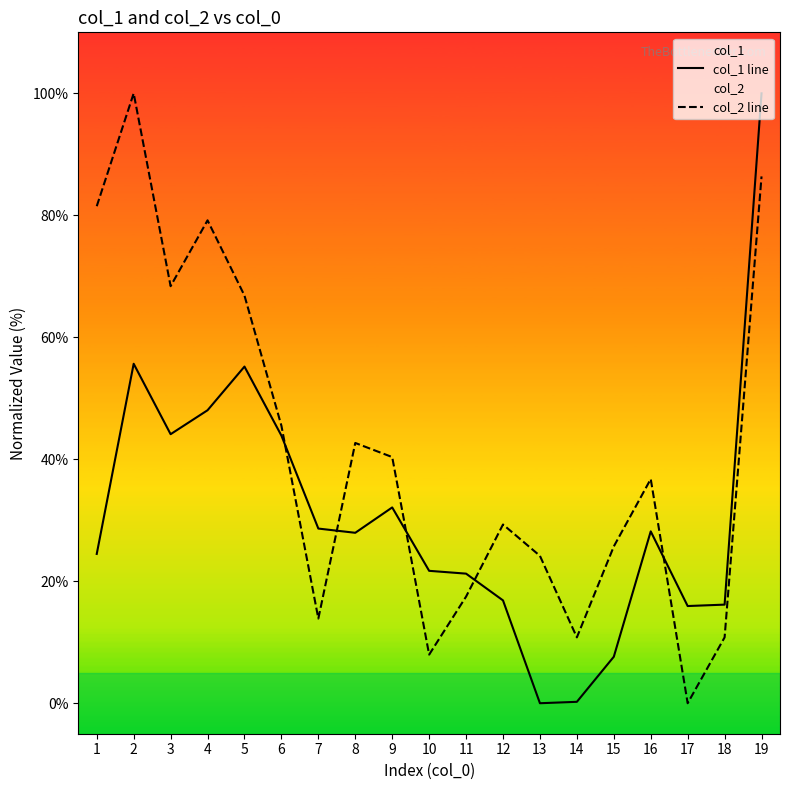

Reading left to right, what are all the values shown in this chart?

col_1 line: 24.5	55.7	44.1	48.0	55.2	43.9	28.6	27.9	32.1	21.7	21.2	16.9	0.0	0.2	7.6	28.2	15.9	16.2	100.0
col_2 line: 81.5	100.0	68.4	79.2	66.8	45.5	13.9	42.7	40.4	8.0	17.5	29.3	24.2	10.8	25.7	36.8	0.0	10.8	86.4